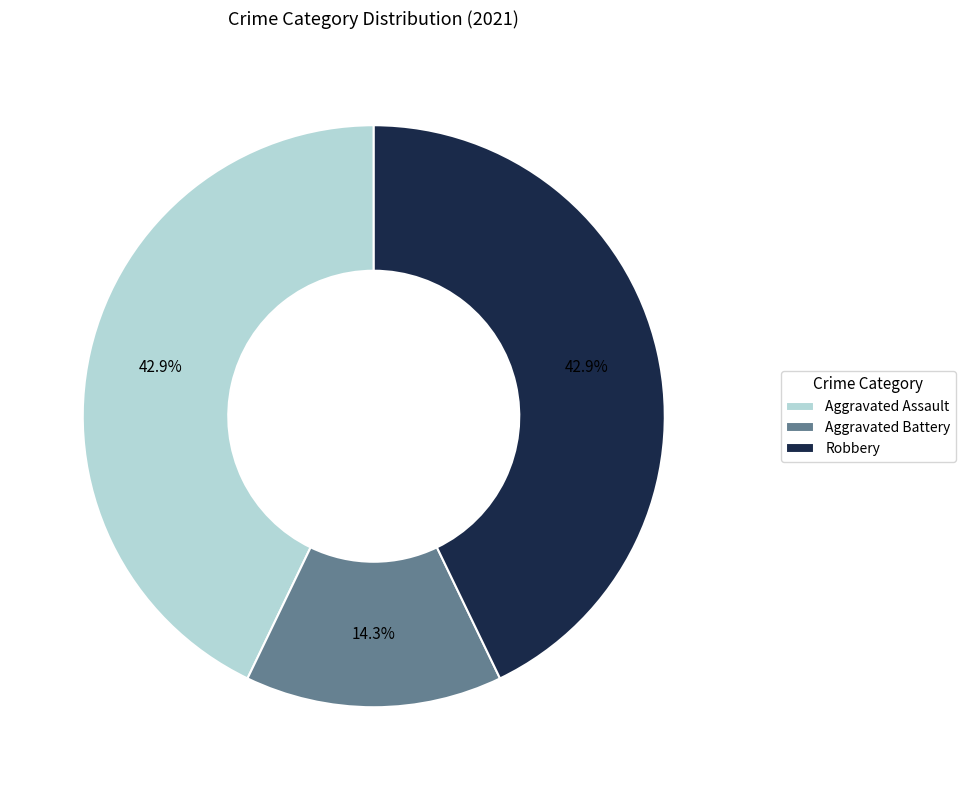

Which slice is the smallest?

Aggravated Battery